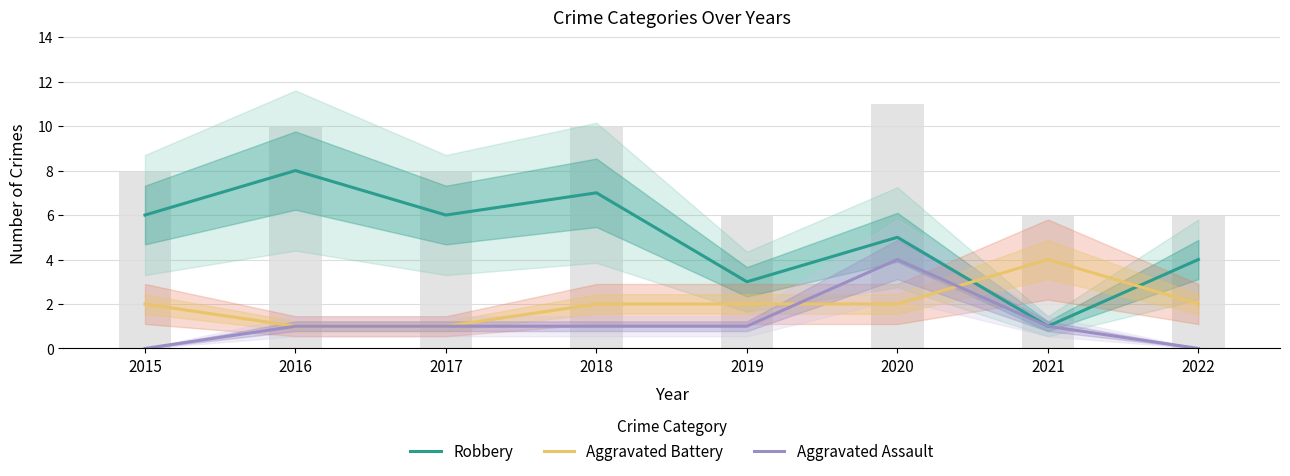

At which category does the chart reach its peak across all series?

2016